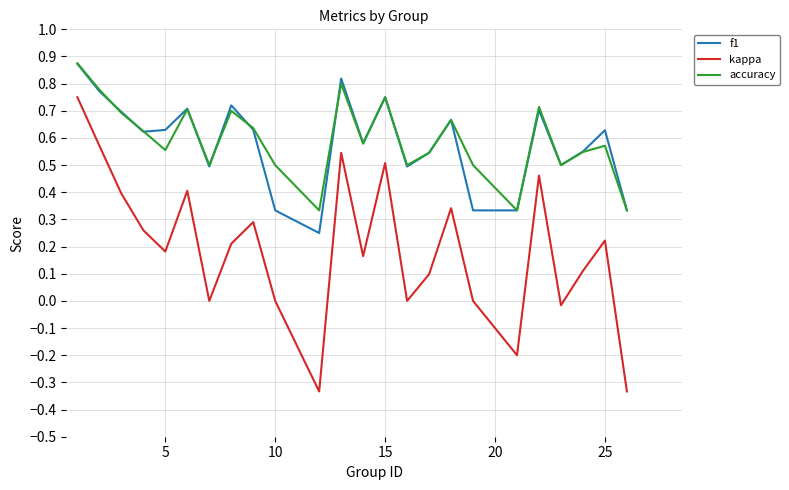

True or false: f1 and kappa intersect in this chart.

False